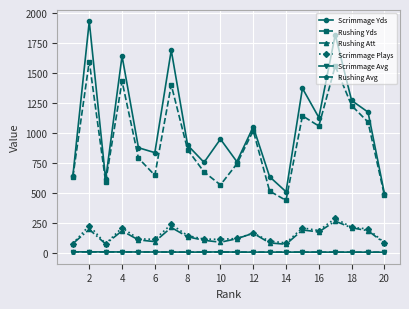

Which series has the widest spread of values?

Scrimmage Yds